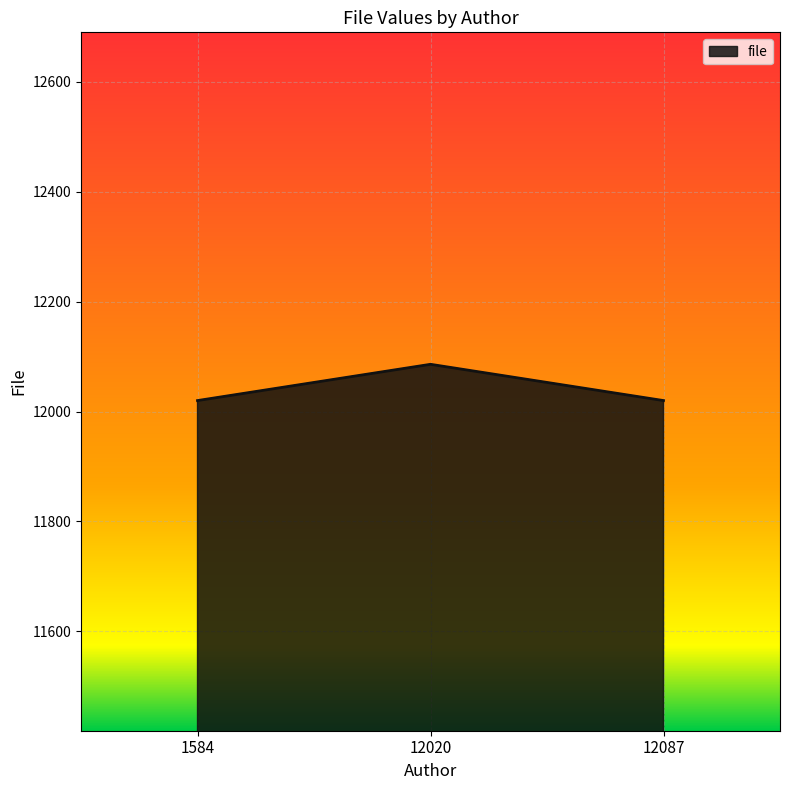

Is it true that the value at 1584 is 7856?

False